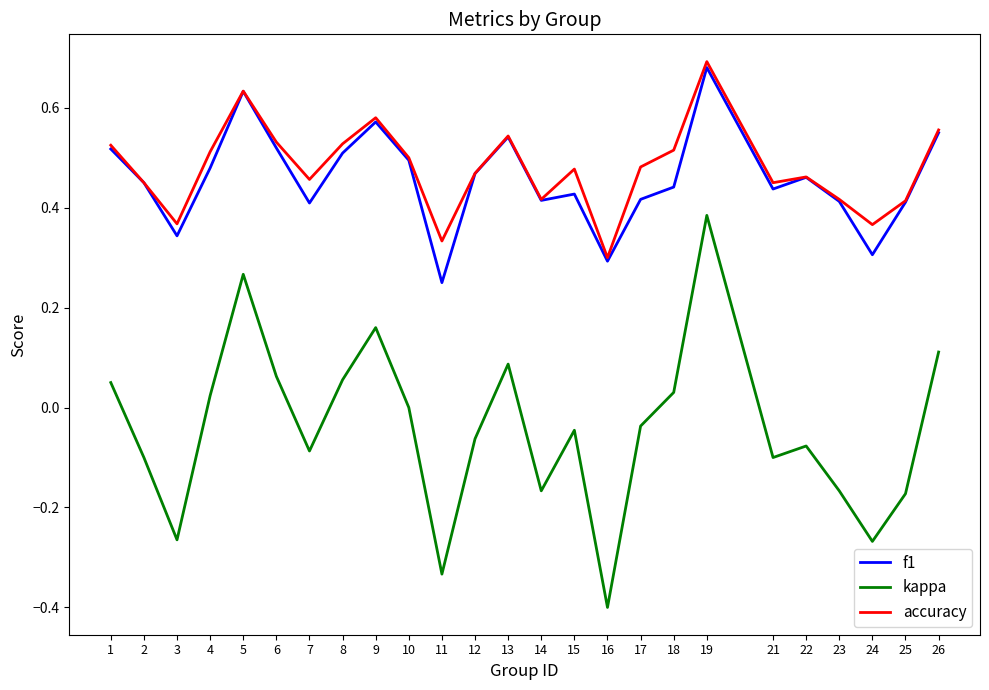

At which category does the chart reach its peak across all series?

19